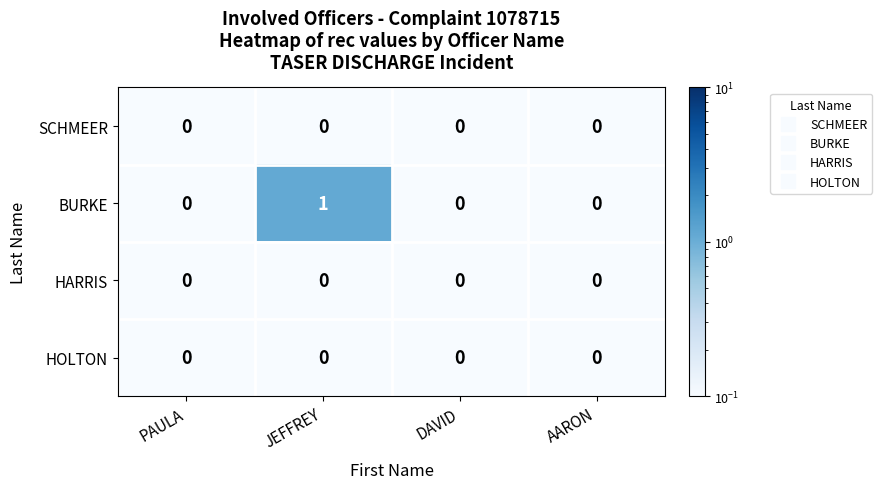

What is the smallest value displayed?

0